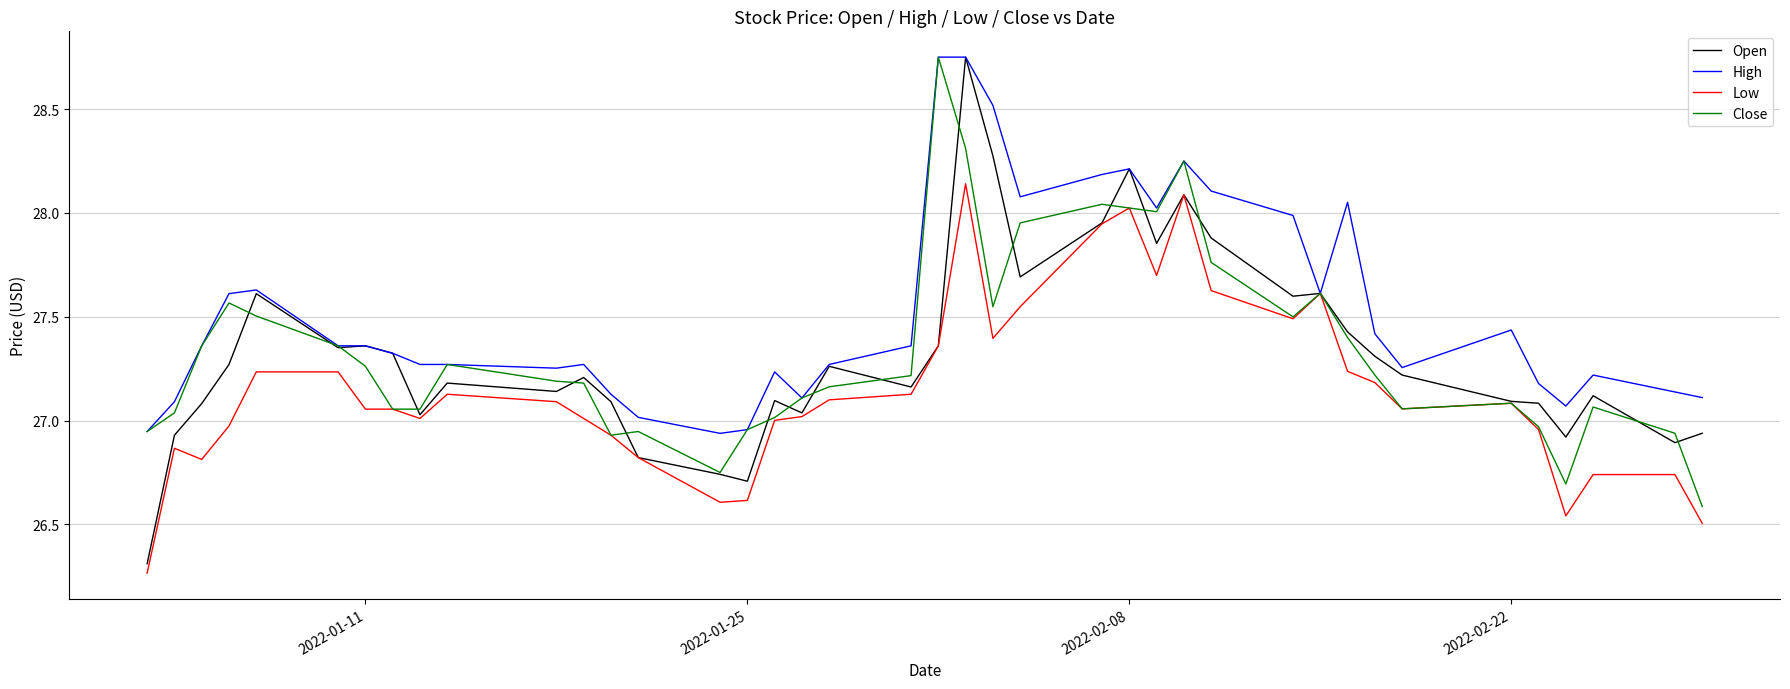

Which series has the largest total across all categories?

High